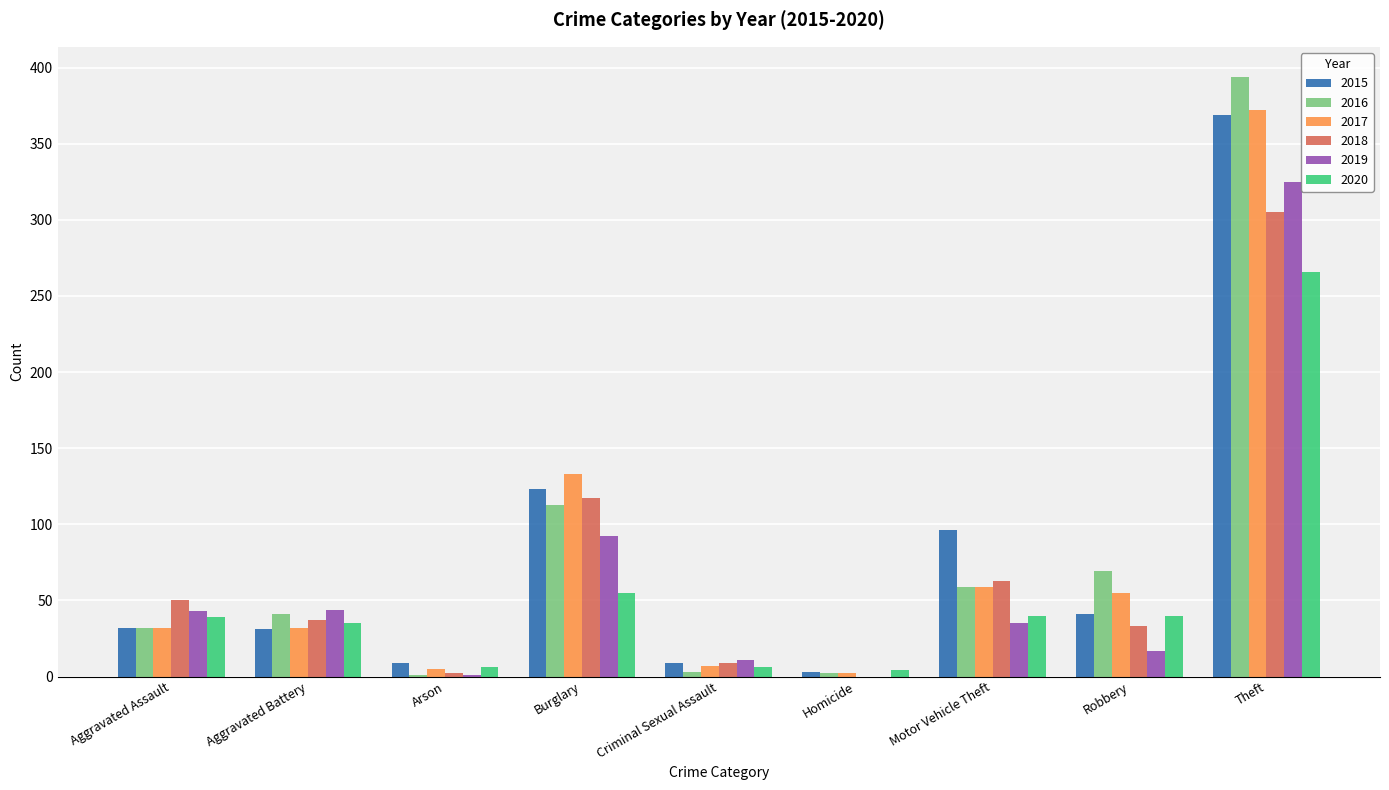

Which series has the largest range (max minus min)?

2016